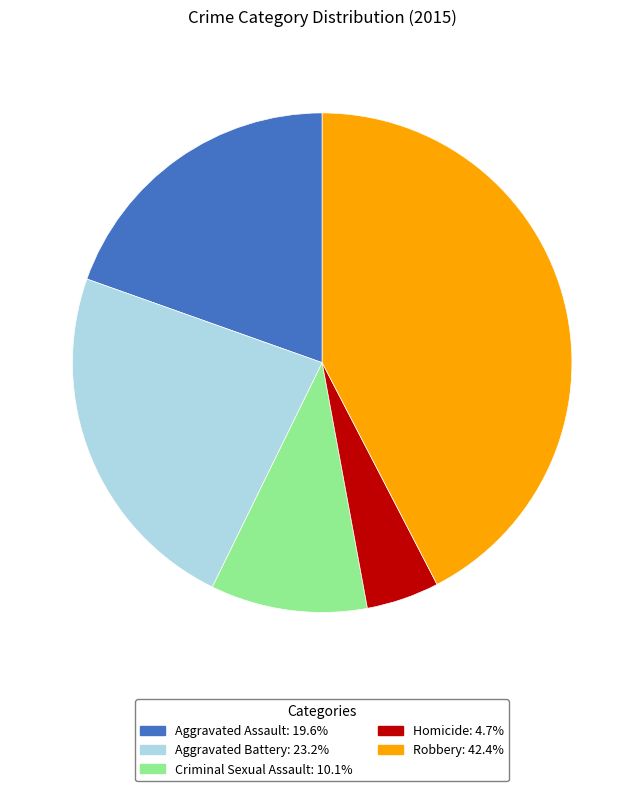

Does any single category account for the majority?

No